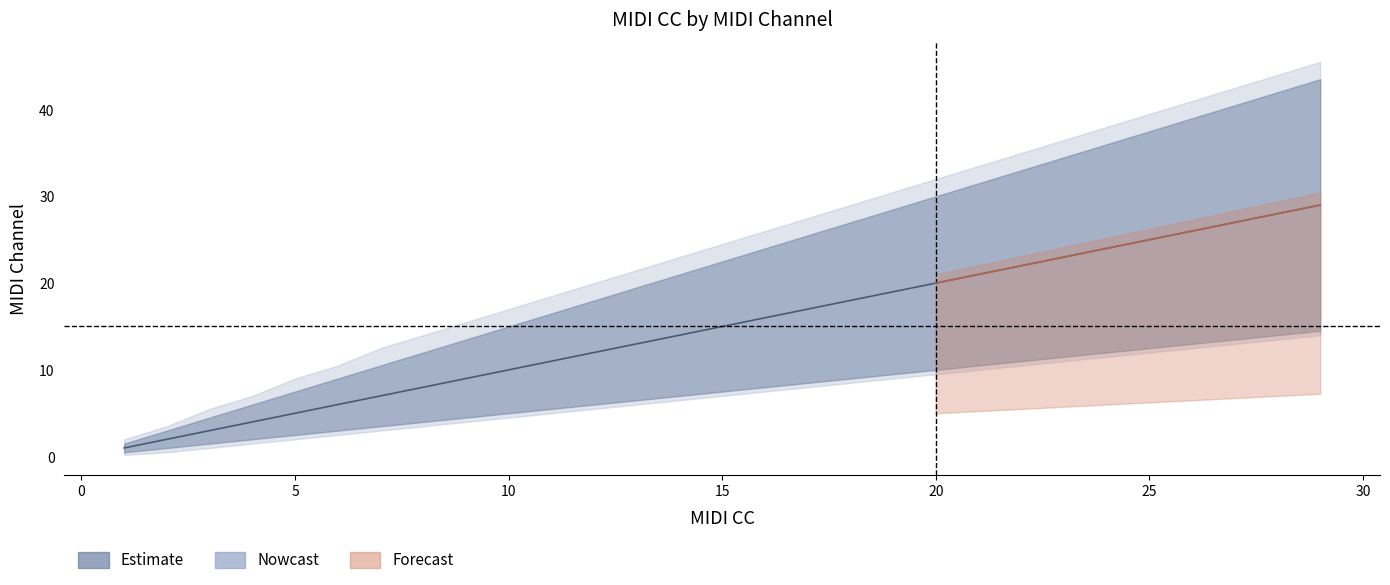

At how many categories does at least one series exceed 19?

18